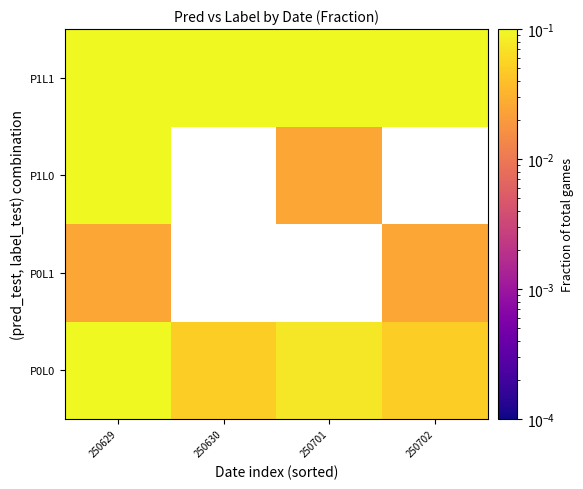

Between 250702 and 250630, which is larger?

250702